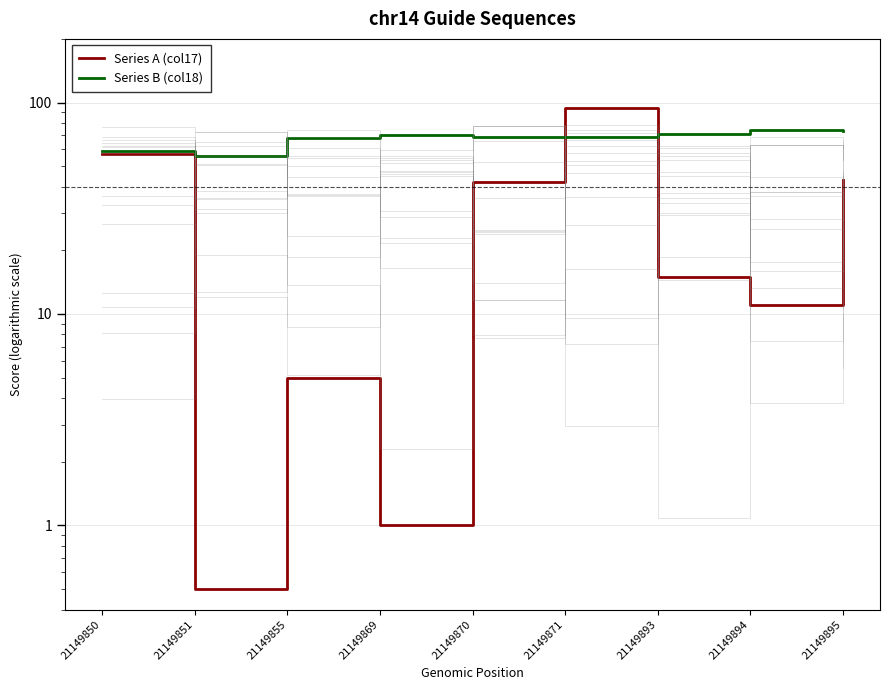

What is the total value across all series at 21149895?

116.0